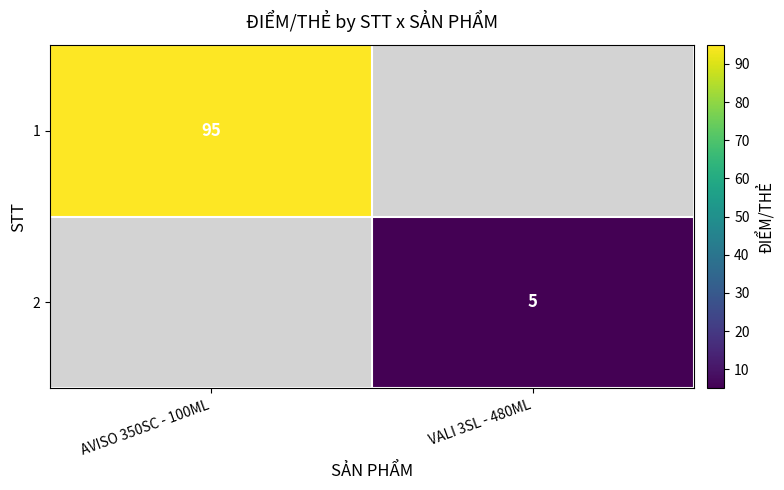

The 2 series shows 5 at VALI 3SL - 480ML. True or false?

True